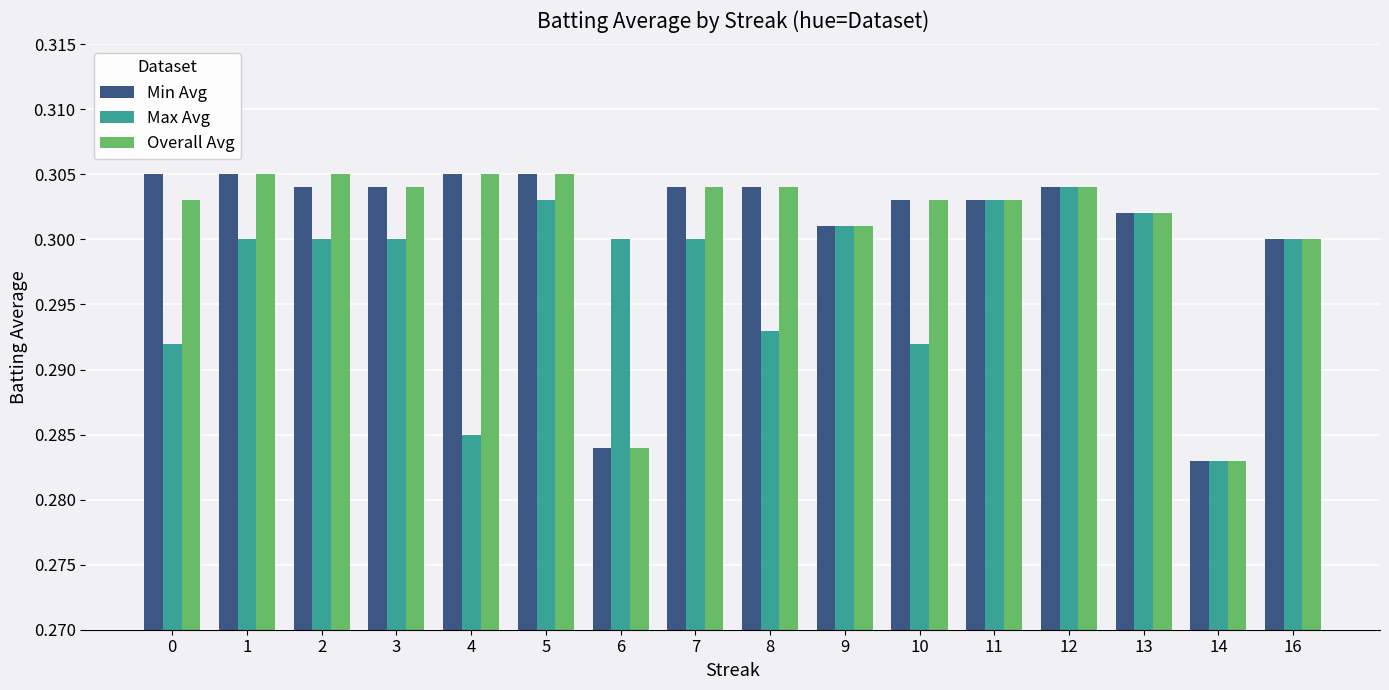

Are the bars grouped side by side (vs. stacked)?

Yes